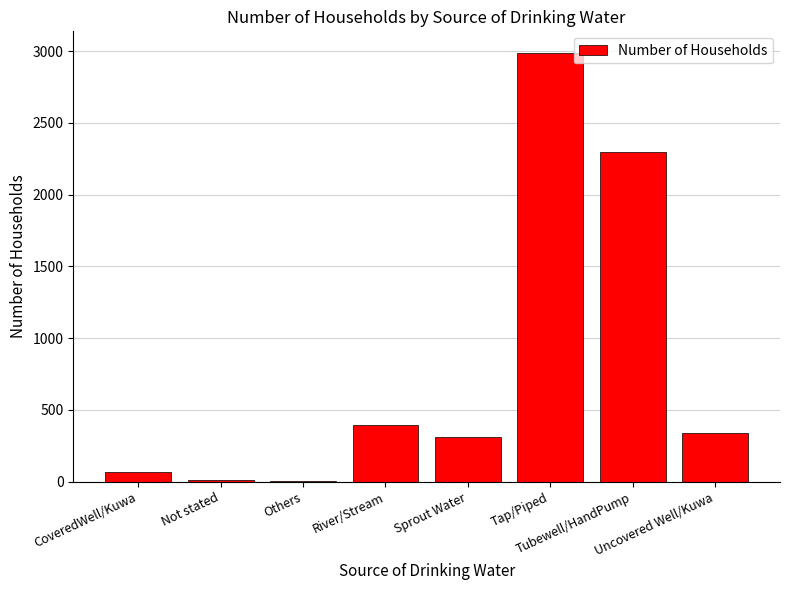

What is the sum of all values?

6417